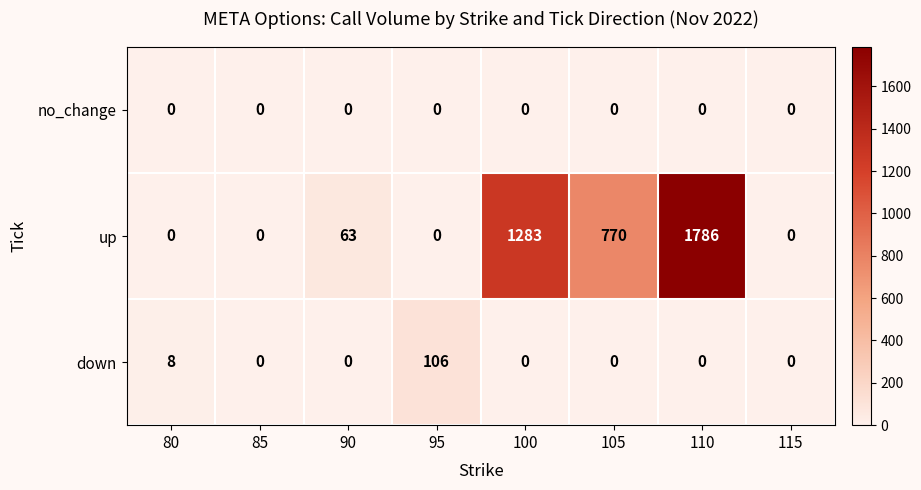

Reading left to right, list all the values displayed in this chart.

no_change: 80=0	85=0	90=0	95=0	100=0	105=0	110=0	115=0
up: 80=0	85=0	90=63	95=0	100=1283	105=770	110=1786	115=0
down: 80=8	85=0	90=0	95=106	100=0	105=0	110=0	115=0